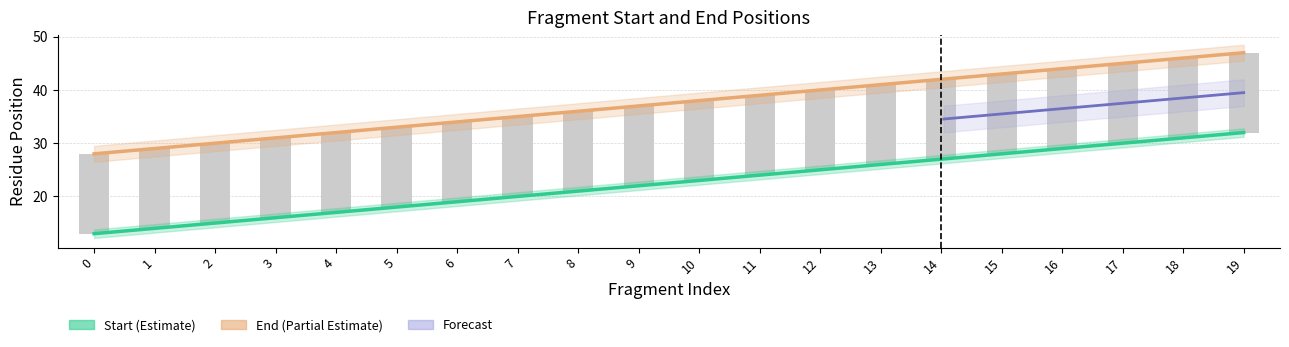

How many data points in Start are above 23?

9